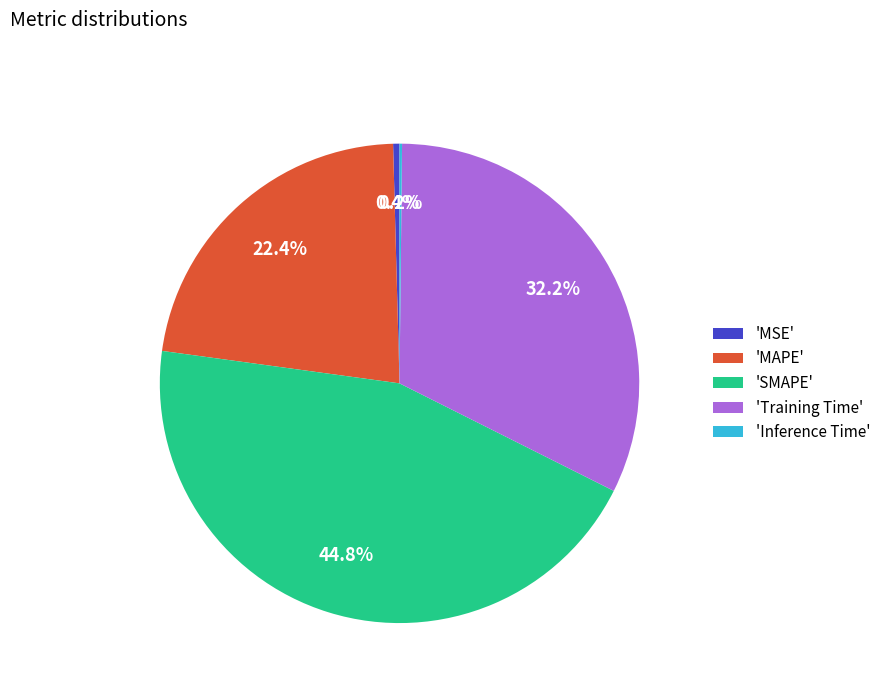

Is 'SMAPE' the majority of the pie?

No